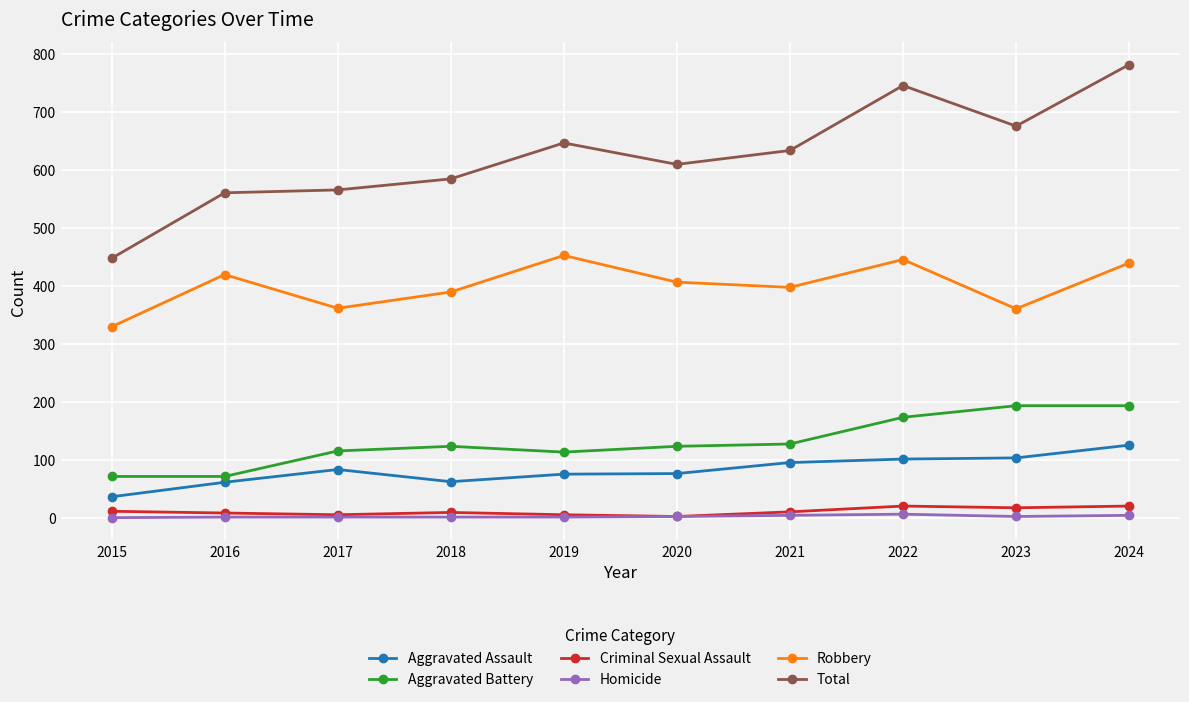

What is the spread (max minus min) of values at 2022?

739